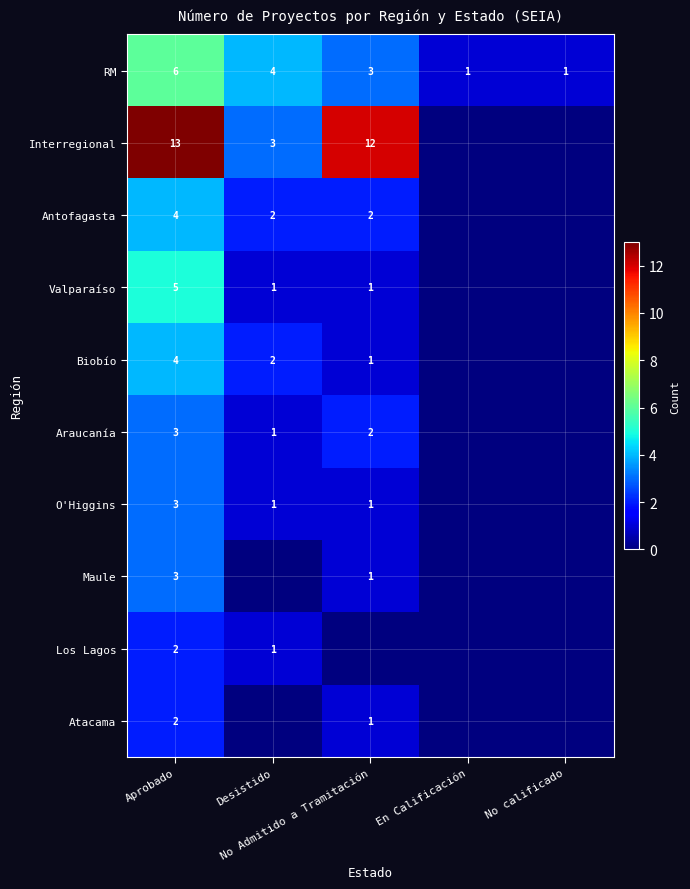

Count the Antofagasta values in the range 0 to 2.

4